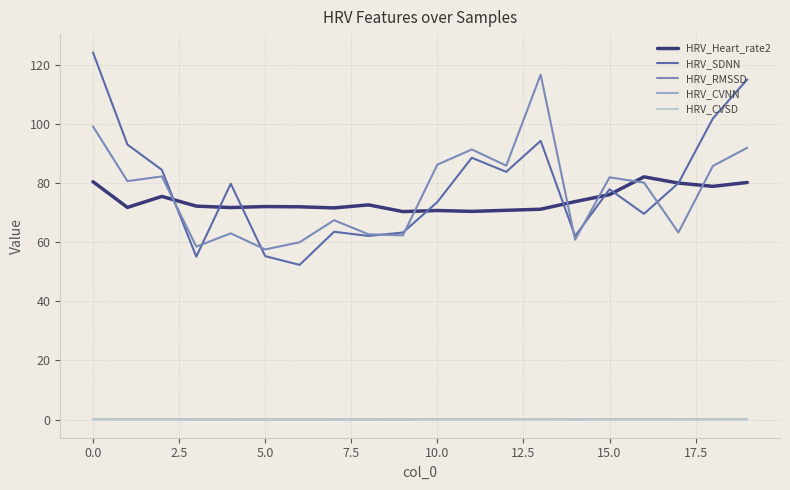

At how many categories does at least one series exceed 47?

20